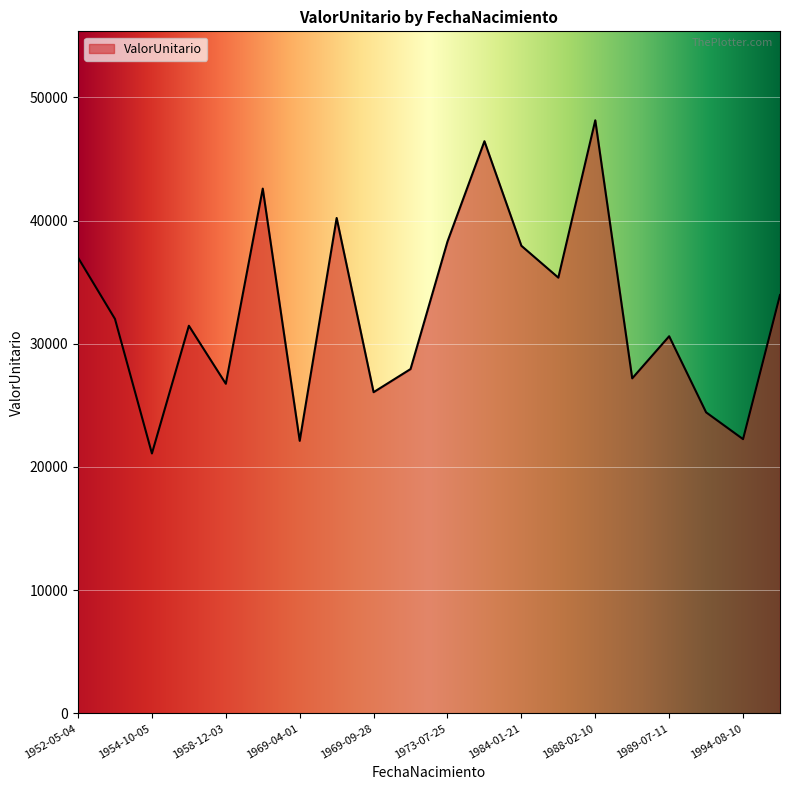

What is the minimum value shown in the chart?

21099.2